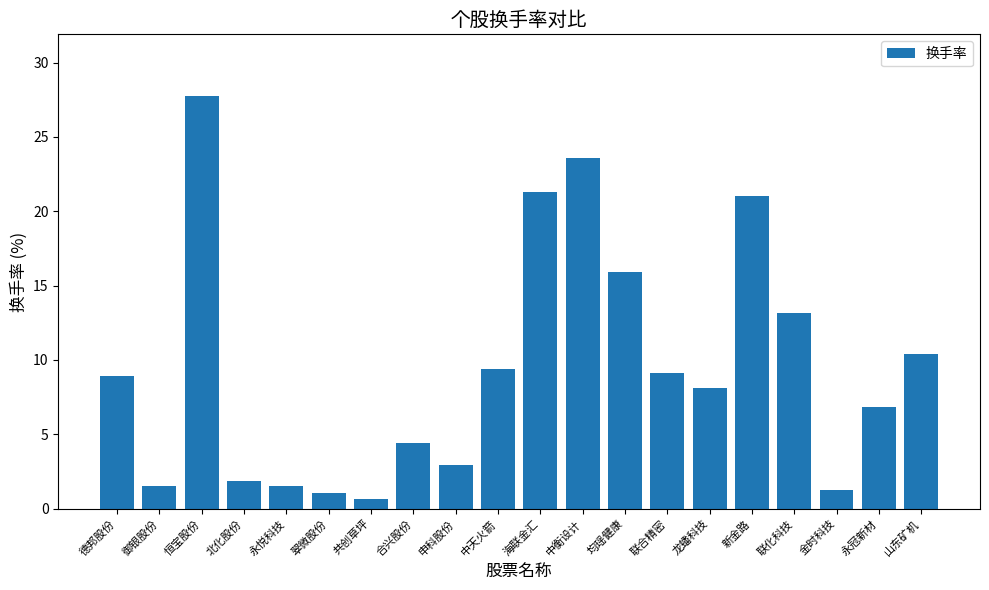

What is the label of the 6th bar from the left?

翠微股份